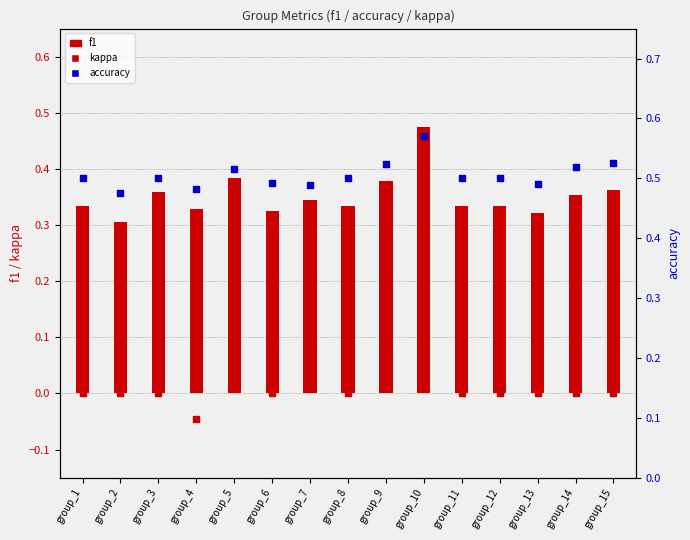

Which series contains the lowest Y value?

kappa